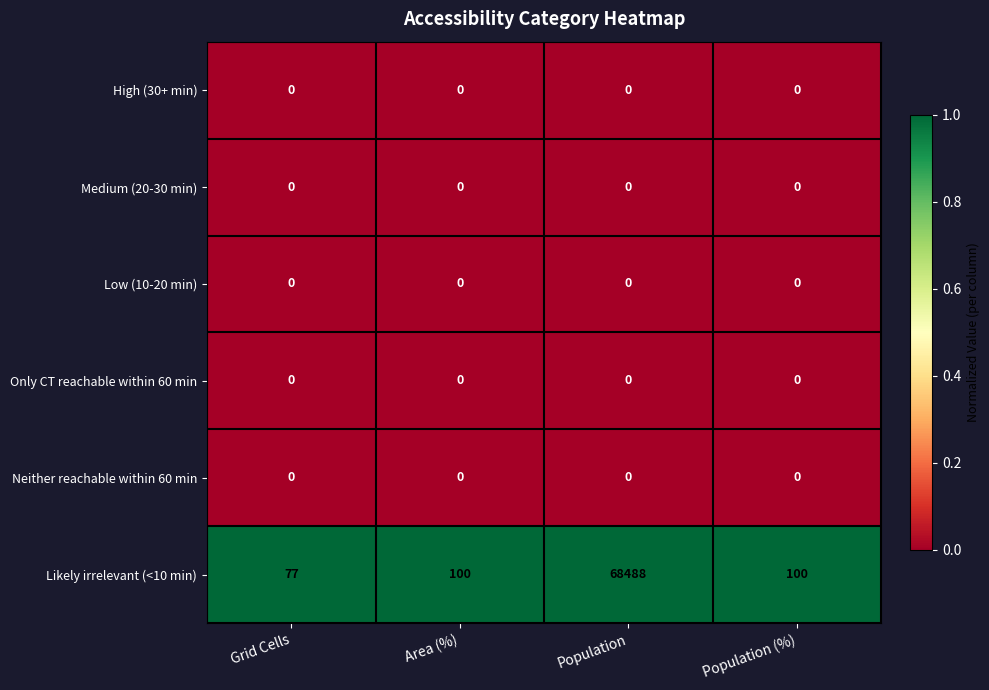

Which series has the largest total across all categories?

Likely irrelevant (<10 min)